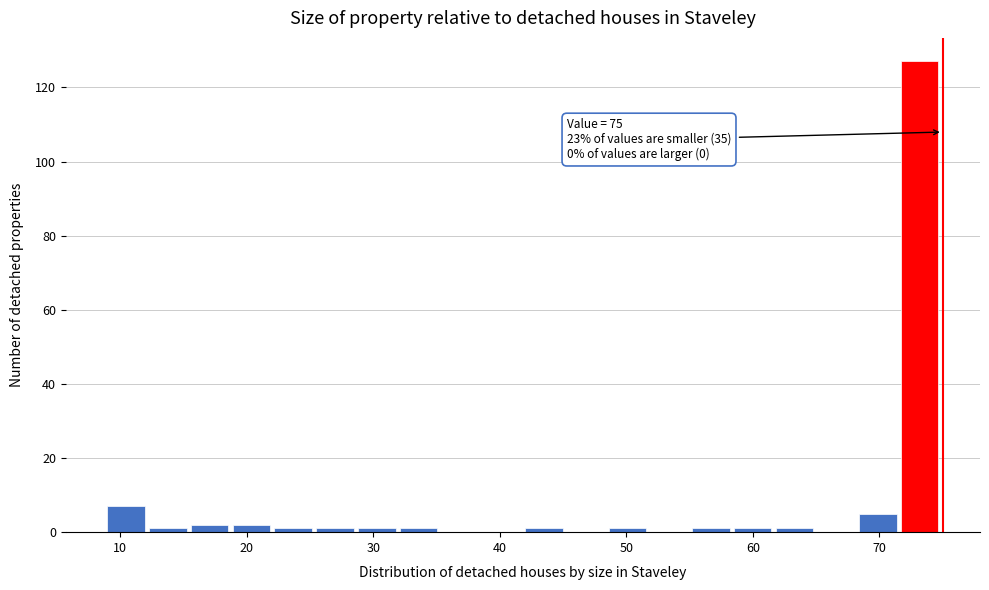

Around what value on the x-axis is the tallest bar? Give the approximate position of its centre, as read against the axis.

73